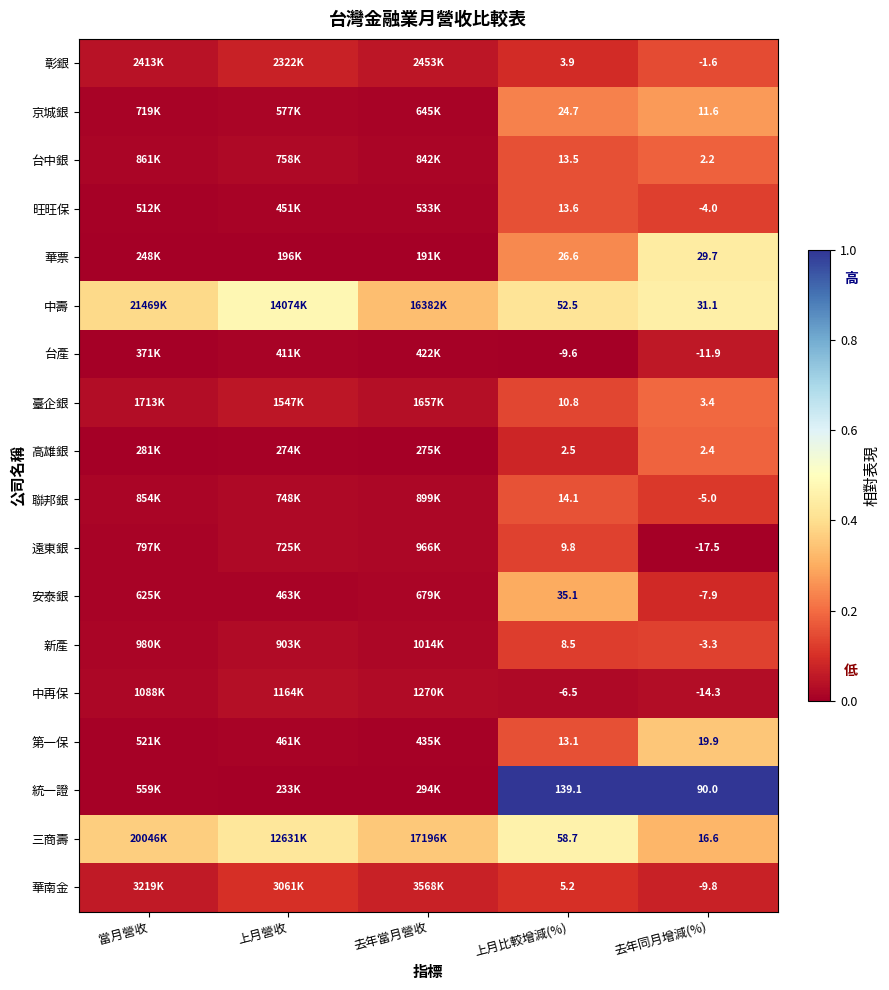

Rank the series at 上月比較增減(%) from highest to lowest value.

統一證, 三商壽, 中壽, 安泰銀, 華票, 京城銀, 聯邦銀, 旺旺保, 台中銀, 第一保, 臺企銀, 遠東銀, 新產, 華南金, 彰銀, 高雄銀, 中再保, 台產